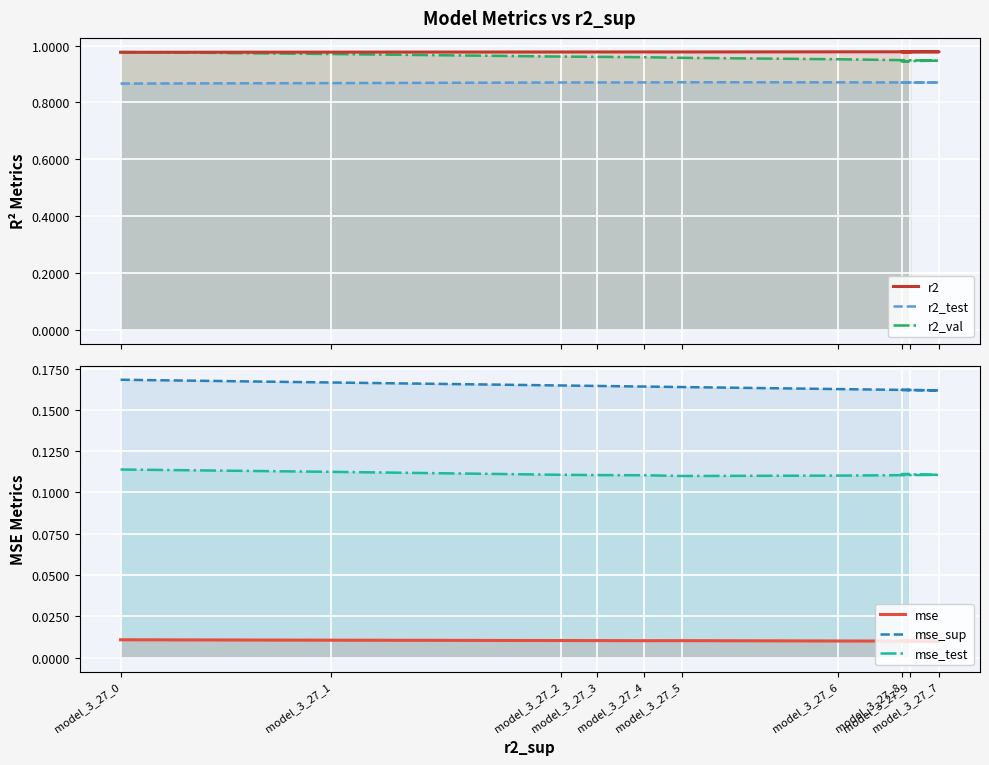

What is the minimum value for mse_sup?

0.2